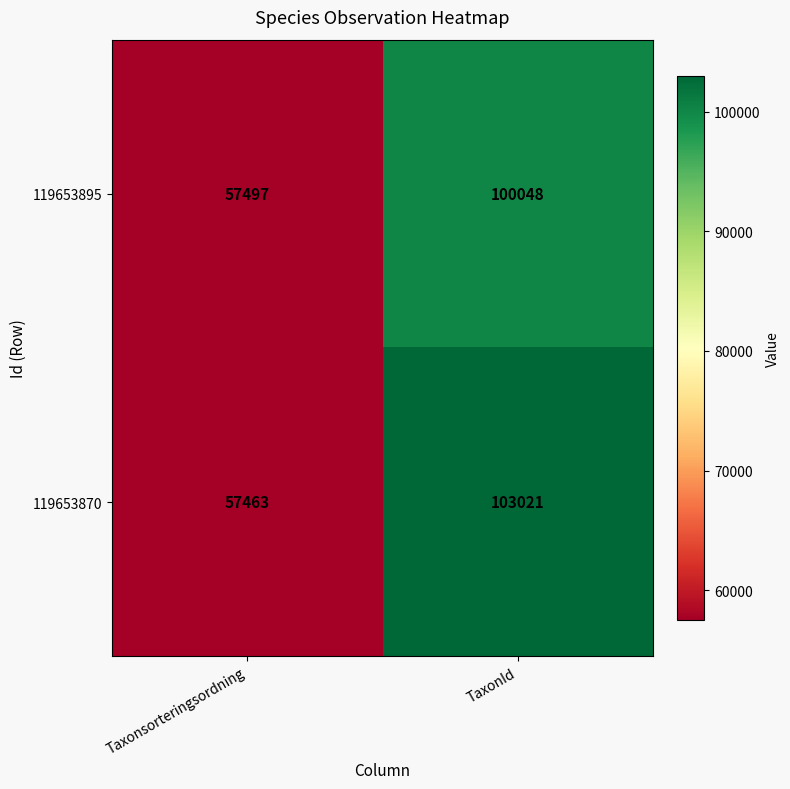

How many distinct data groups are displayed?

2